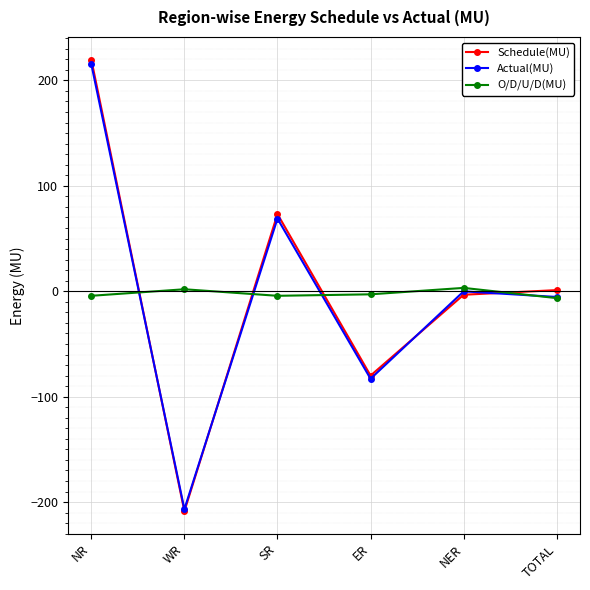

What position from the left is SR?

3